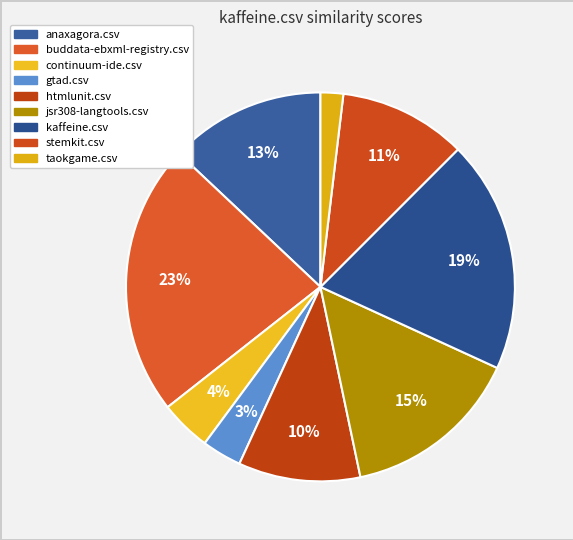

Combined, do stemkit.csv and gtad.csv account for over 50%?

No